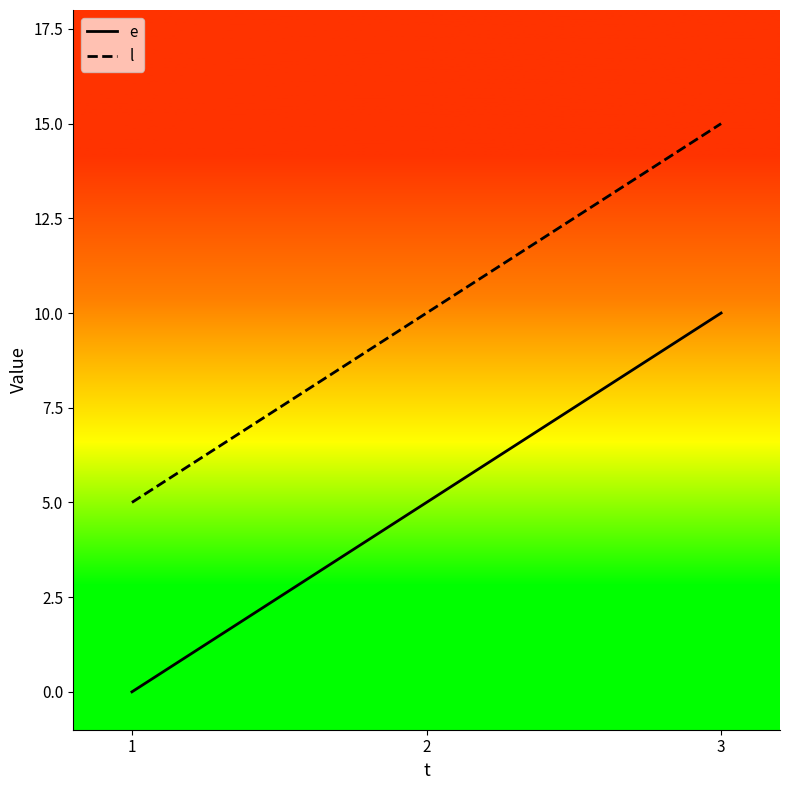

The e series shows 5 at 2. True or false?

True